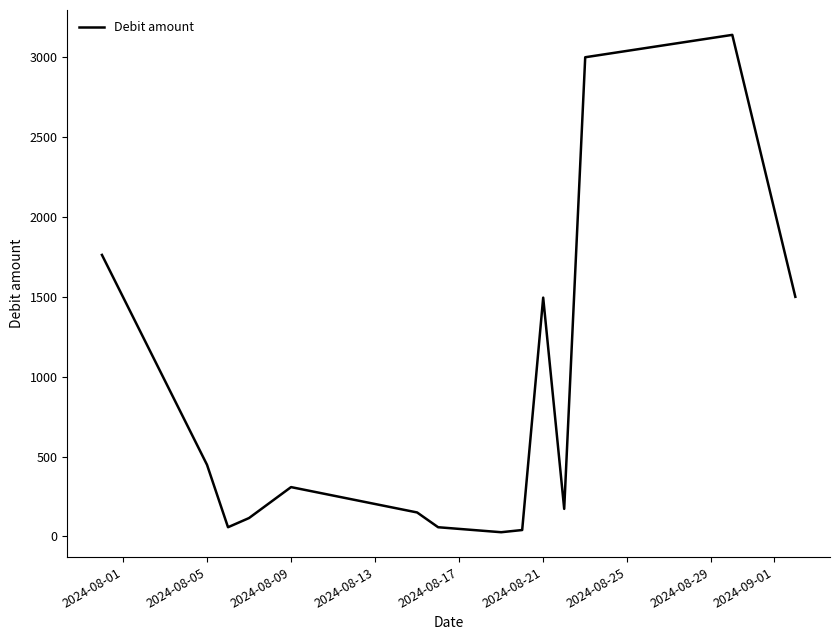

What is the maximum value shown in the chart?

3140.1